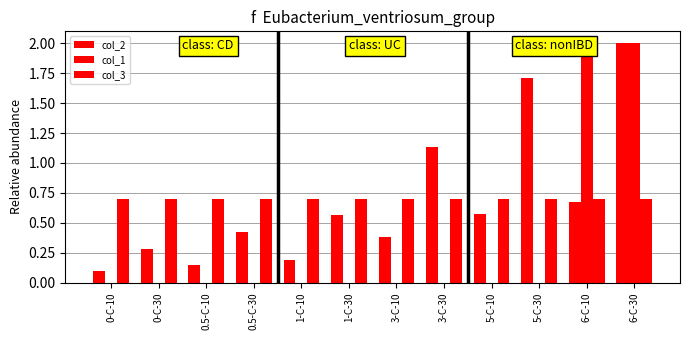

Count the number of data series in this chart.

3